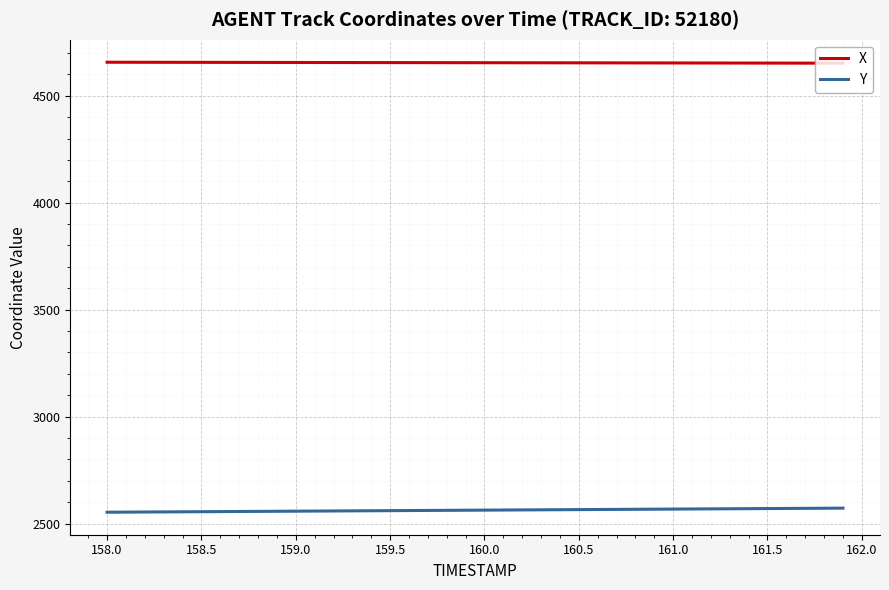

How many lines are shown in the chart?

2